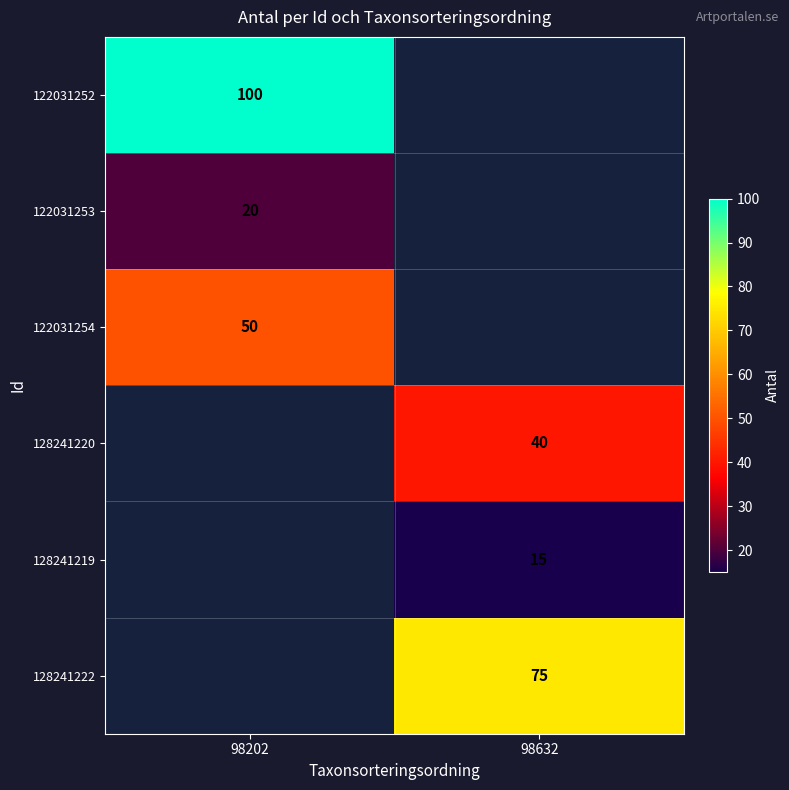

True or false: 122031254 has a value of 35 at 98202.

False